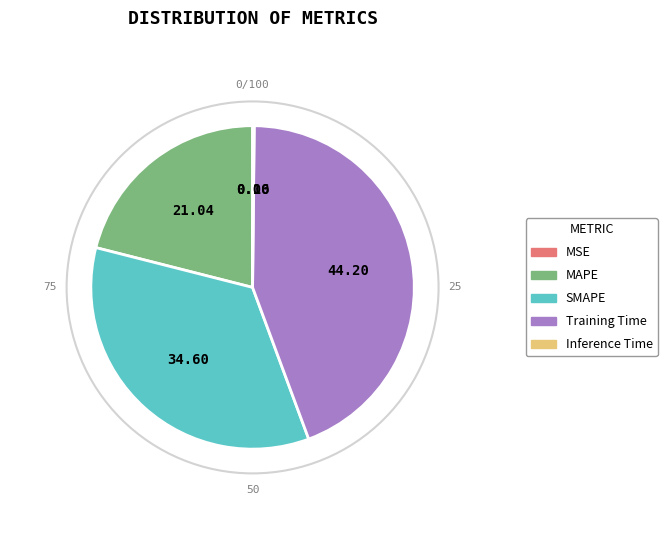

Do Training Time and MAPE together represent more than half of the pie?

Yes